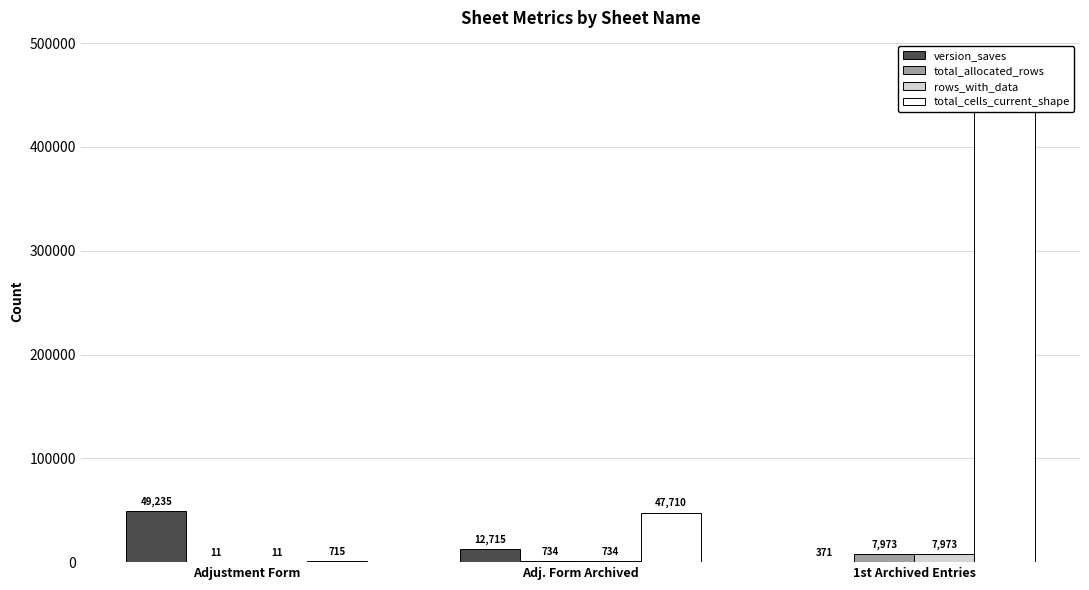

What are all the series names shown in the legend?

version_saves, total_allocated_rows, rows_with_data, total_cells_current_shape